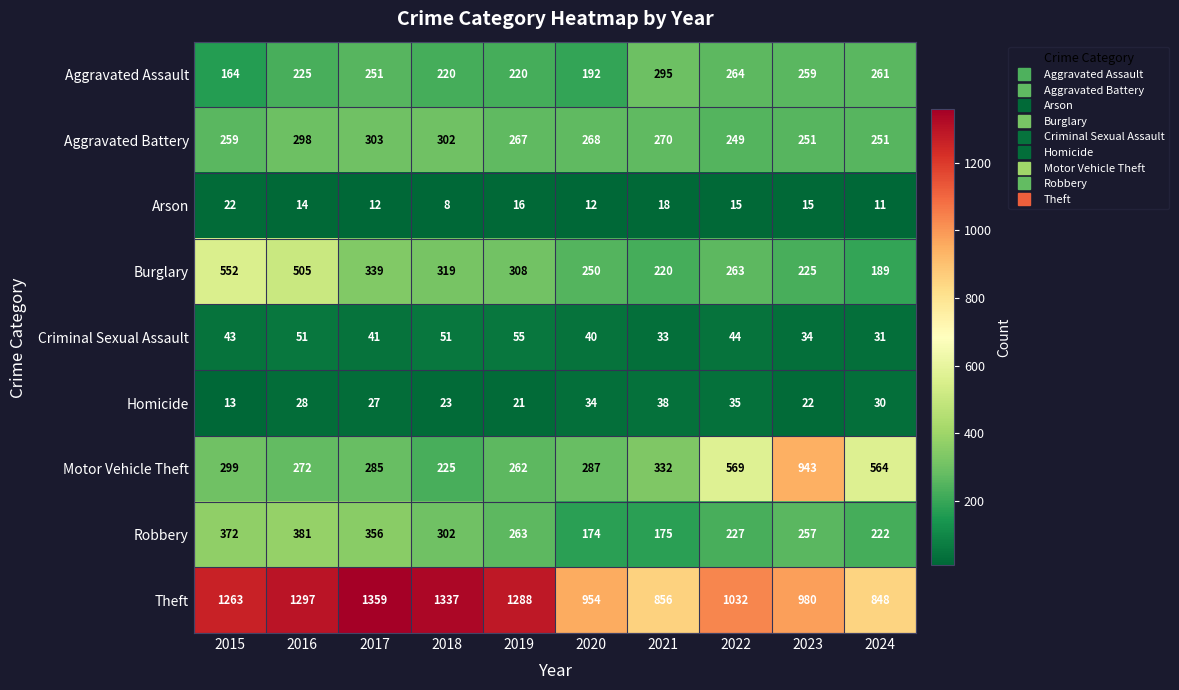

List the series in order of their peak value, lowest first.

Arson, Homicide, Criminal Sexual Assault, Aggravated Assault, Aggravated Battery, Robbery, Burglary, Motor Vehicle Theft, Theft